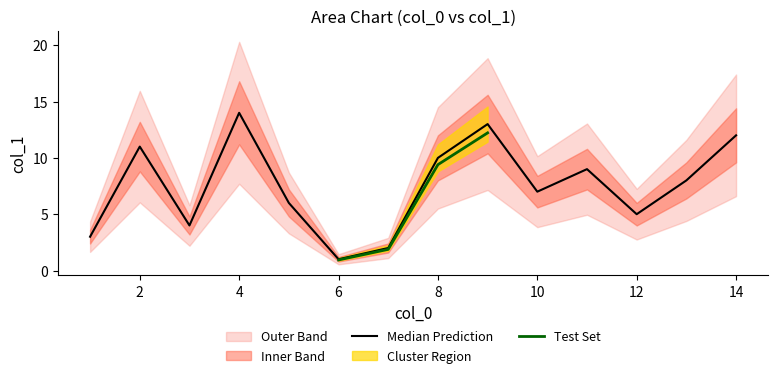

List the labels in order of value, smallest first.

6, 7, 1, 3, 12, 5, 10, 13, 11, 8, 2, 14, 9, 4